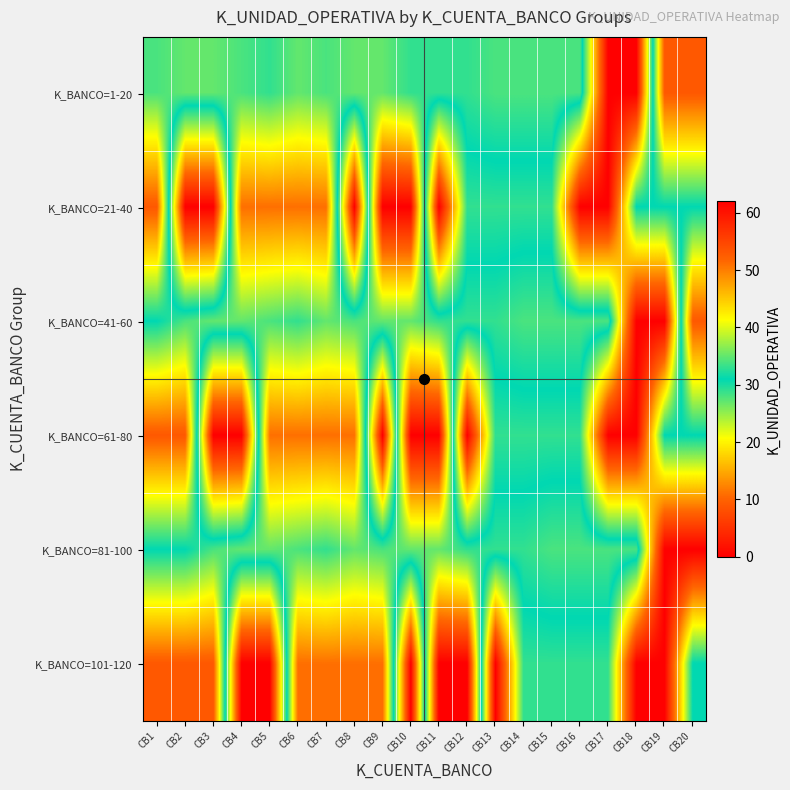

What is the spread (max minus min) of values at CB2?

53